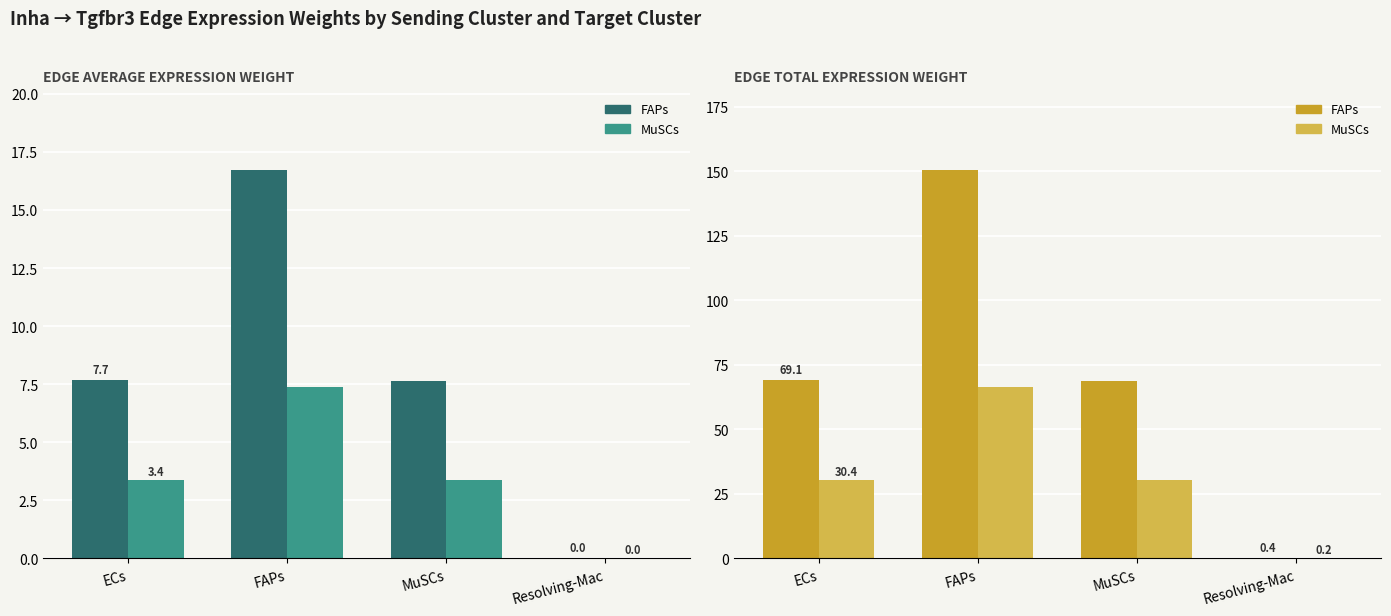

What is the difference between the FAPs->Target values at Resolving-Mac and FAPs?

150.2